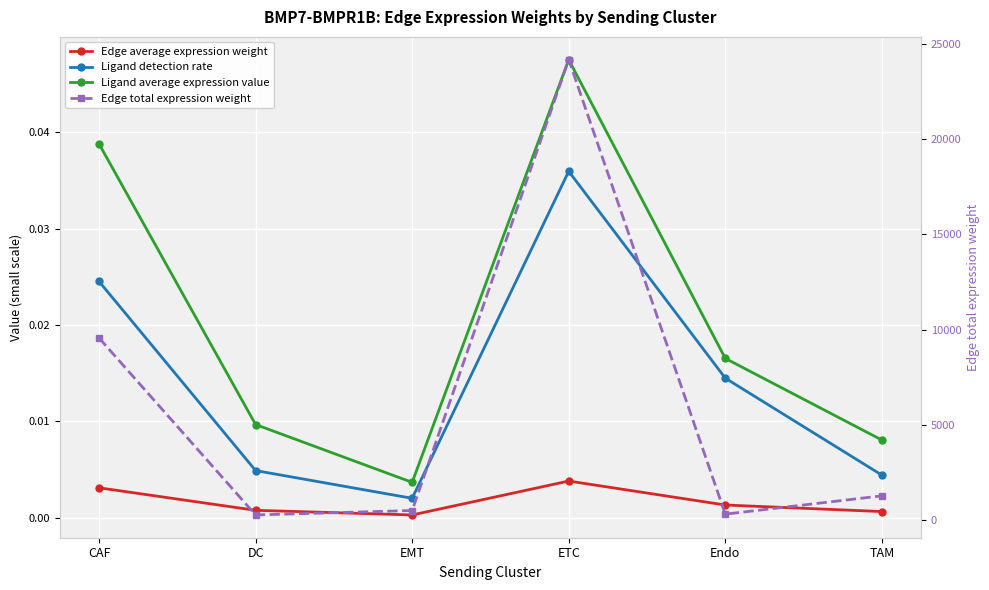

Which series has the largest total across all categories?

Edge total expression weight